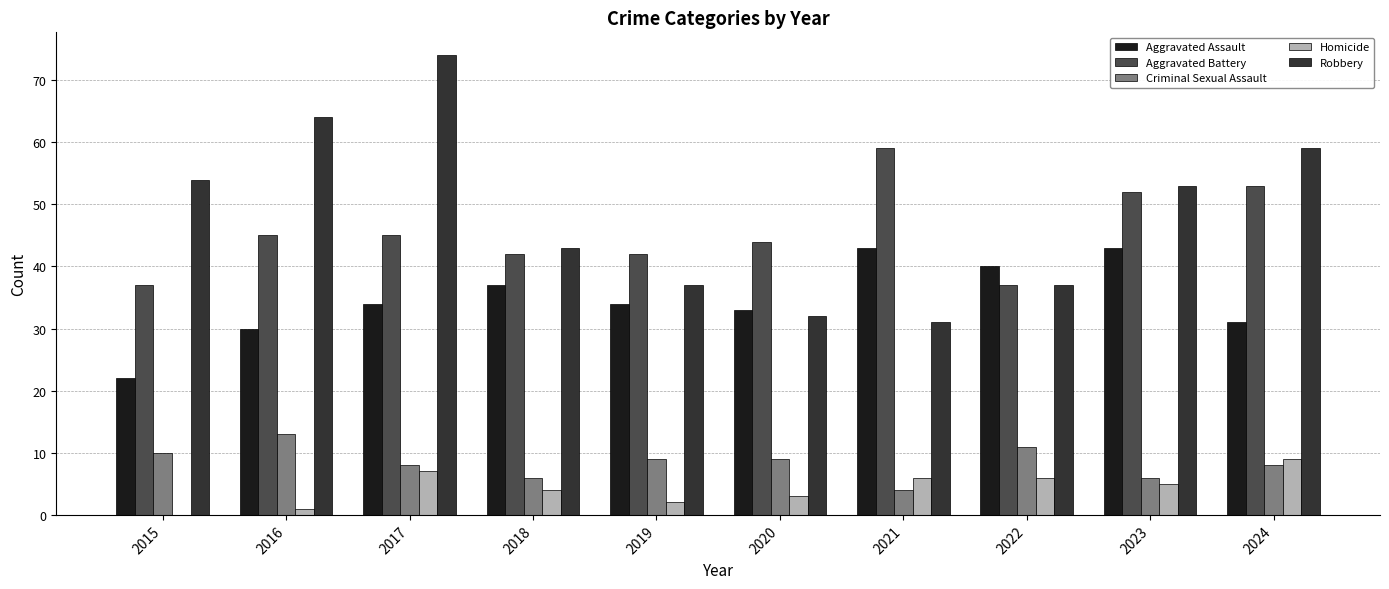

What is the total value across all series at 2015?

123